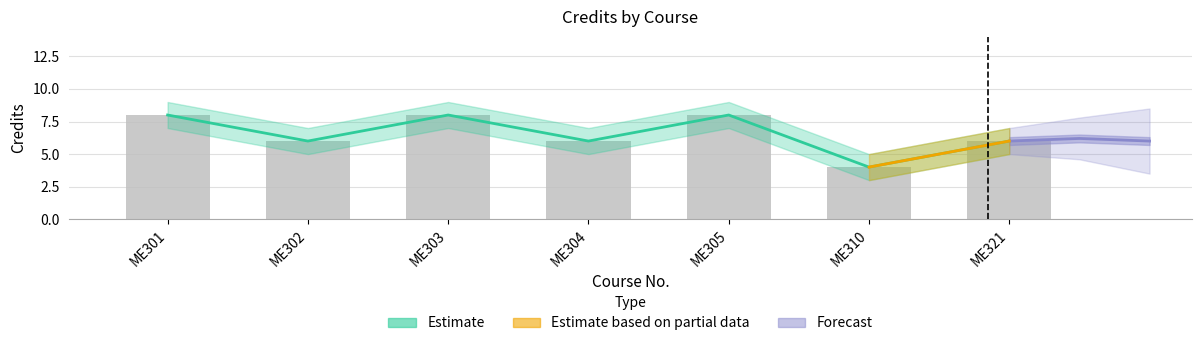

Is it true that Credits equals 8 at ME305?

True